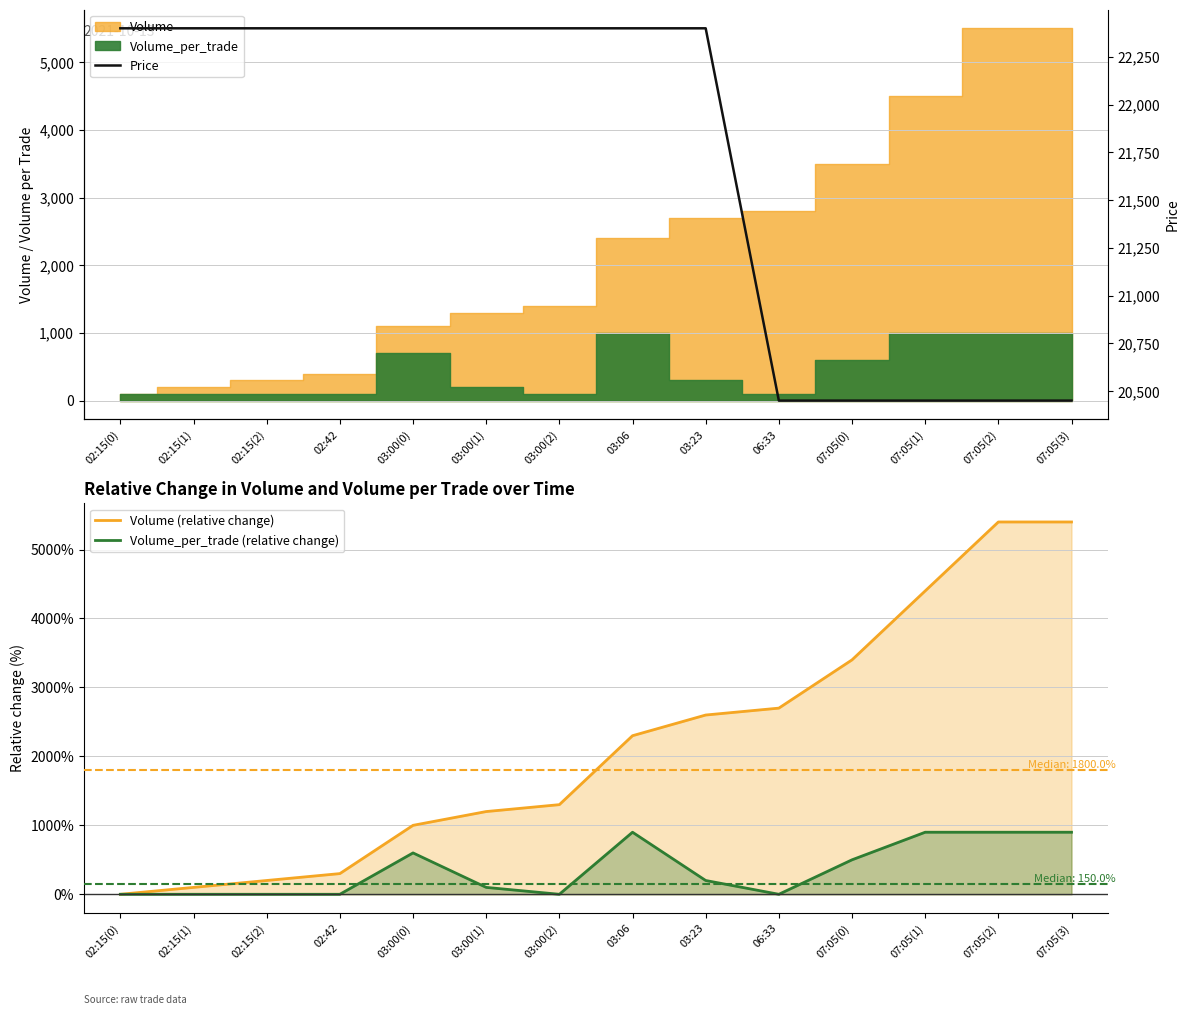

What is the average value of the Price series?

21704